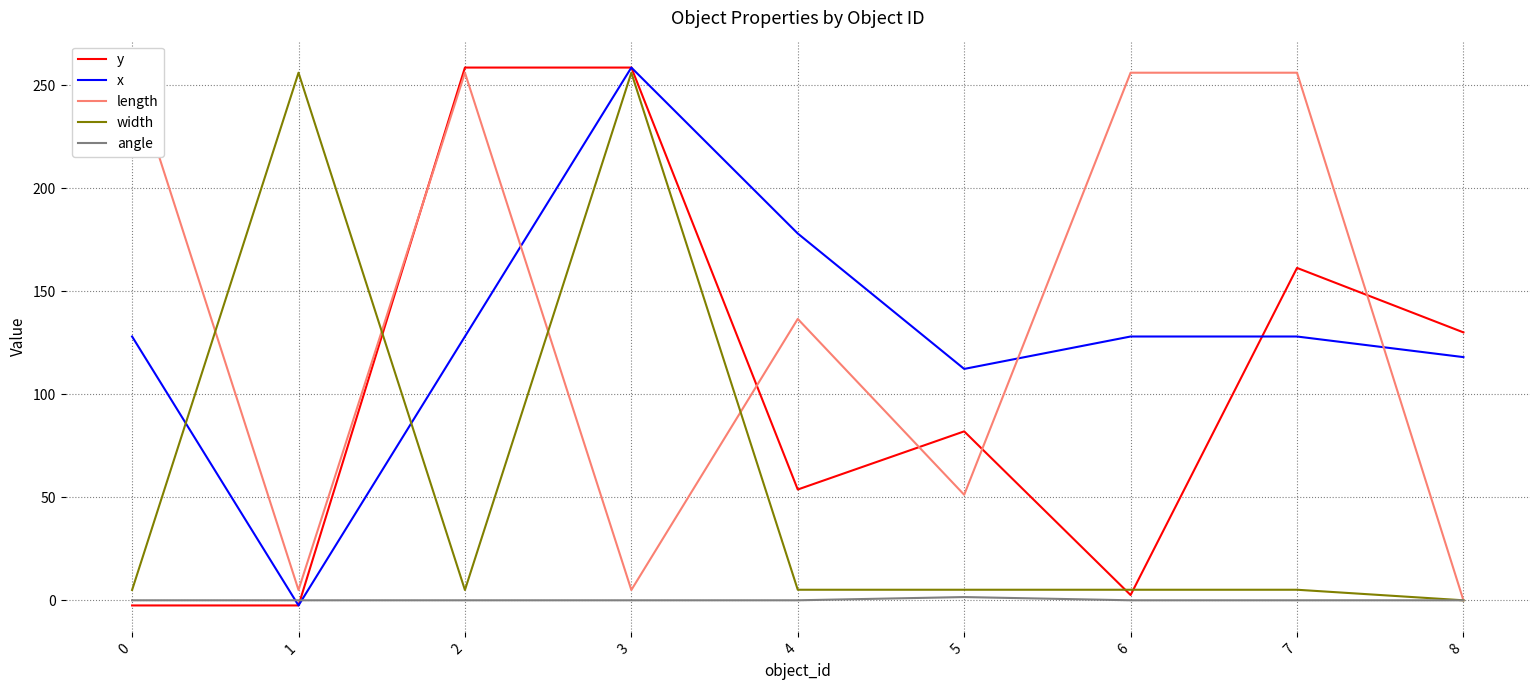

What is the total value across all series at 8?

248.0